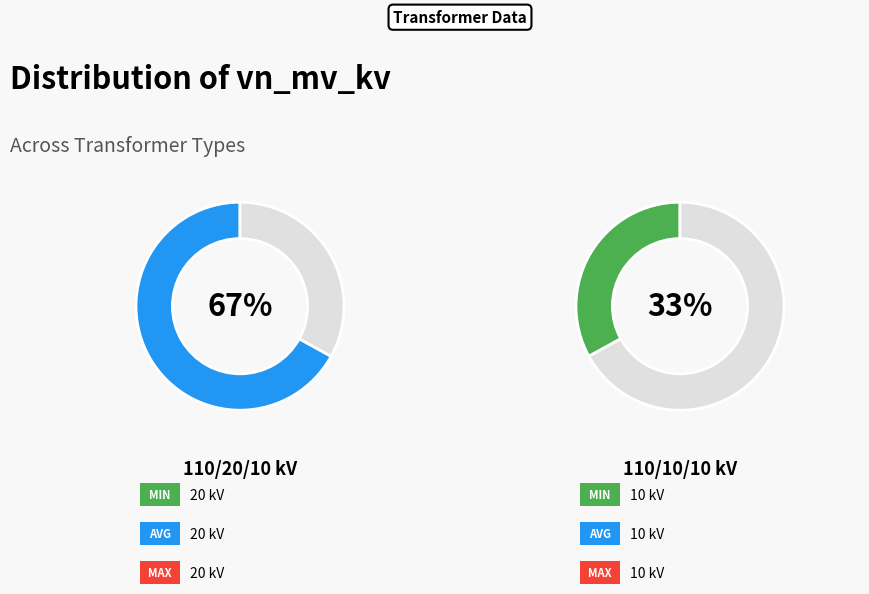

Count the number of slices in the pie.

2